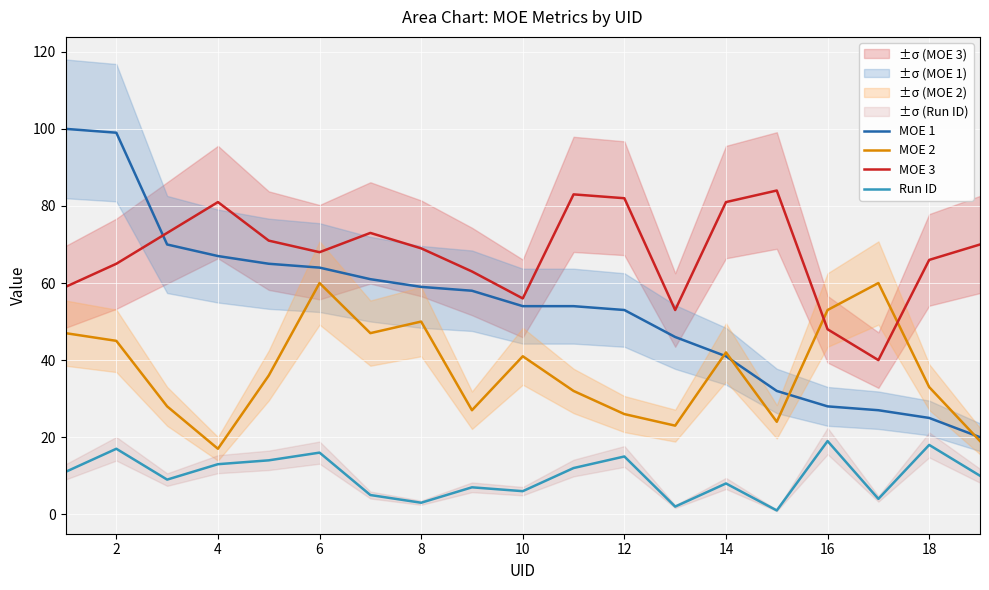

True or false: Run ID has more than 1 interior local peaks.

True